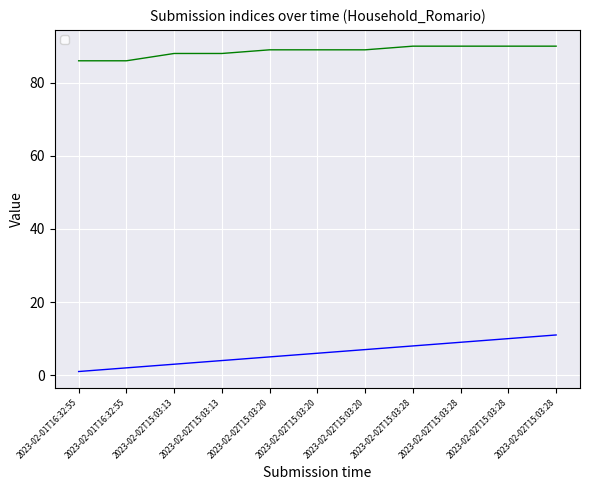

Rank the series by their maximum value, from highest to lowest.

_parent_index, _index